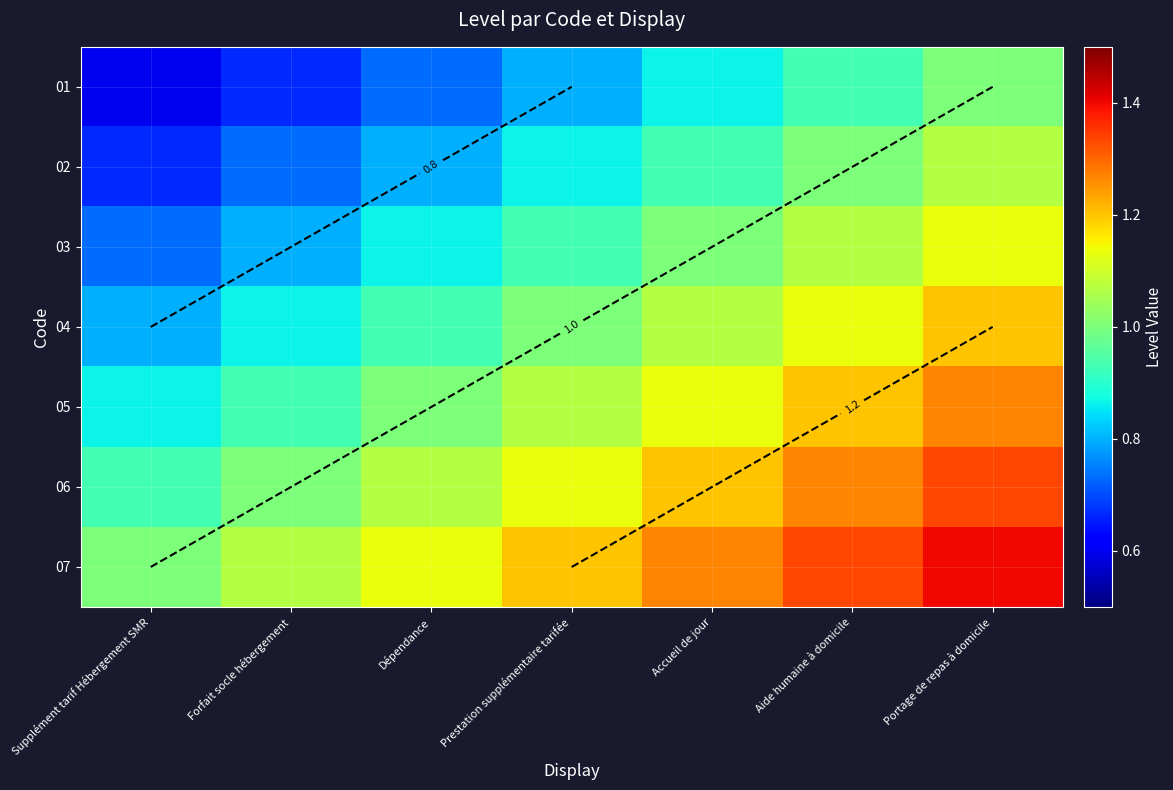

Is the value of 03 at Accueil de jour greater than the value of 06 at Forfait socle hébergement?

No